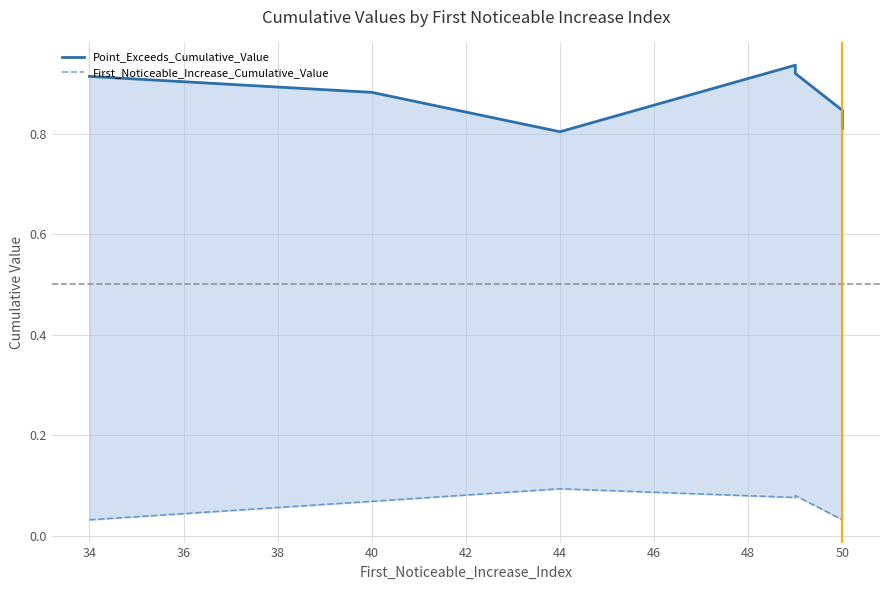

How many lines are shown in the chart?

2